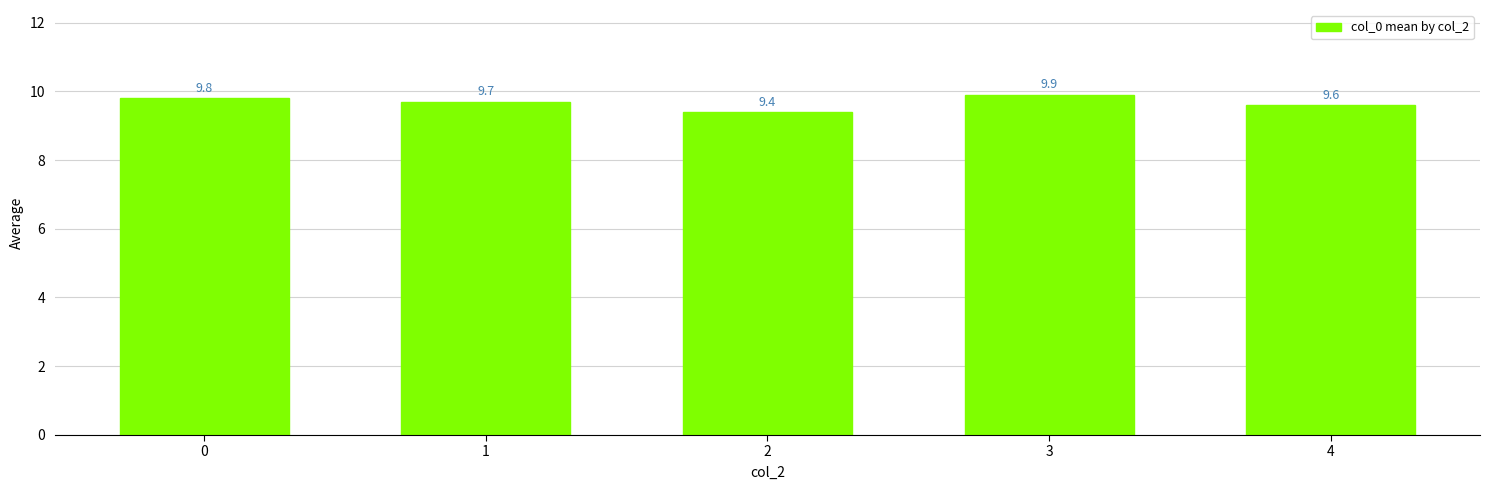

Reading left to right, transcribe all the data shown in this chart.

9.8	9.7	9.4	9.9	9.6